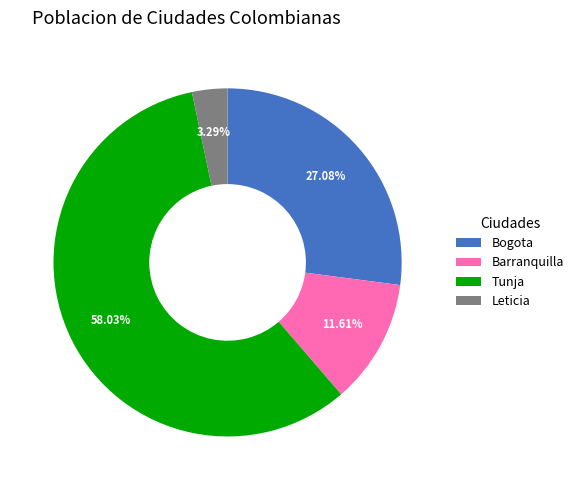

To the nearest percent, what portion does Leticia represent?

3%